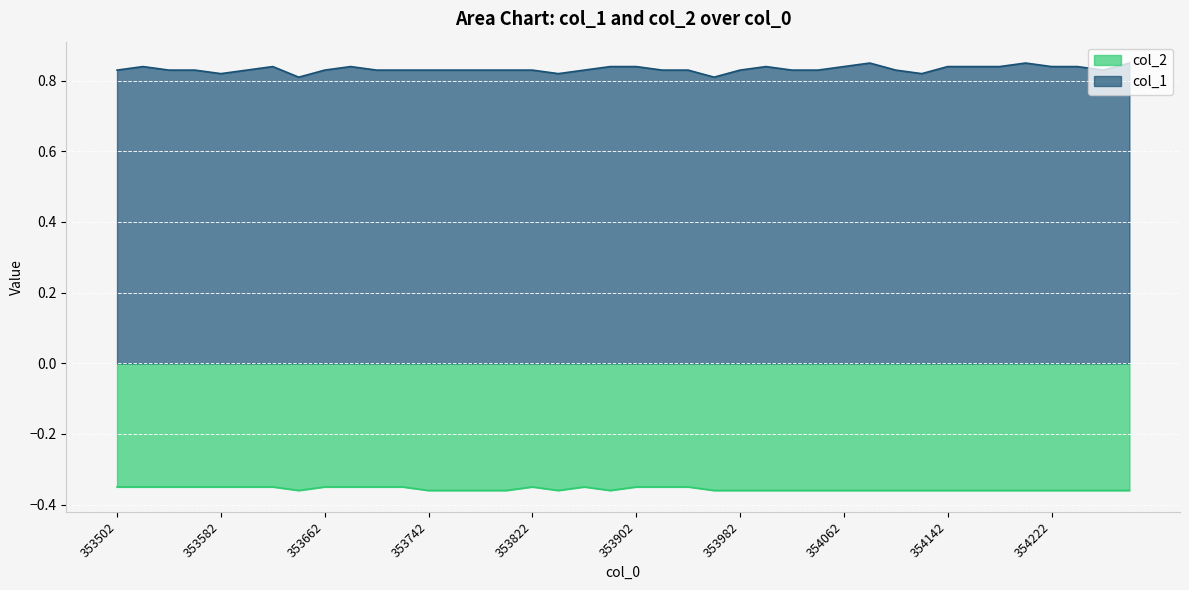

At which label does col_1 reach its minimum?

353642